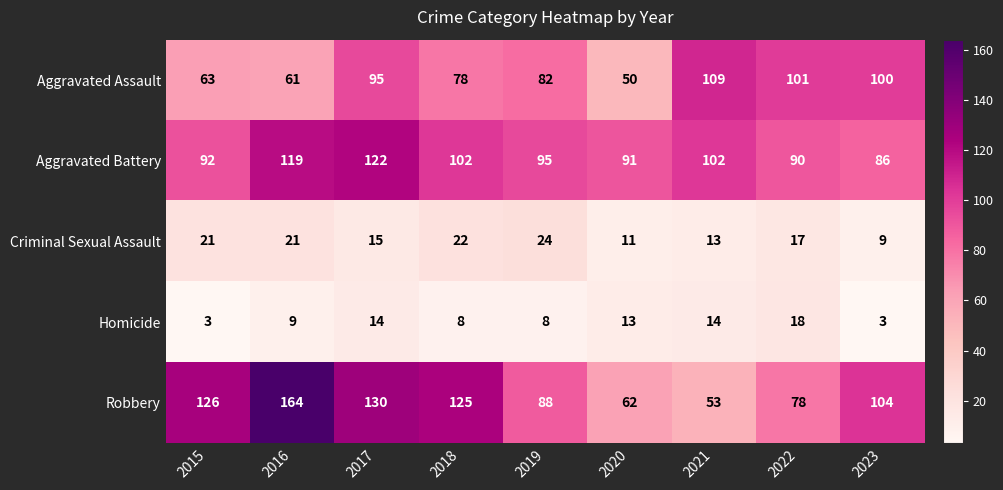

What is the spread (max minus min) of values at 2021?

96